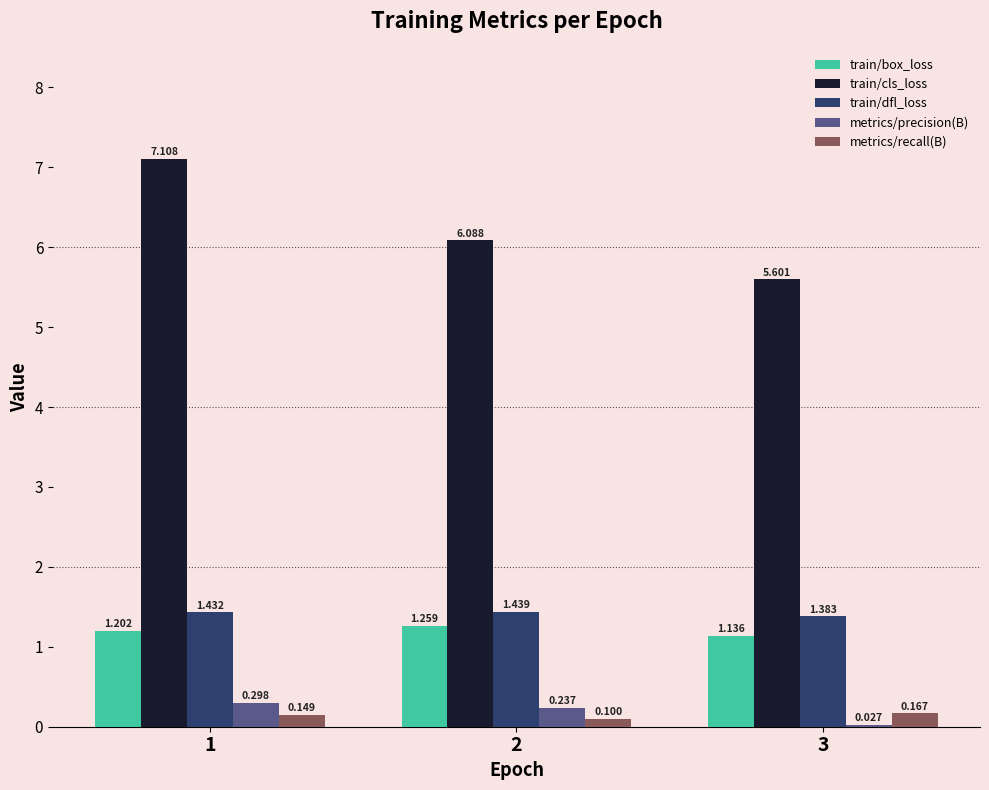

At 2, list the series in order from smallest to largest.

metrics/recall(B), metrics/precision(B), train/box_loss, train/dfl_loss, train/cls_loss